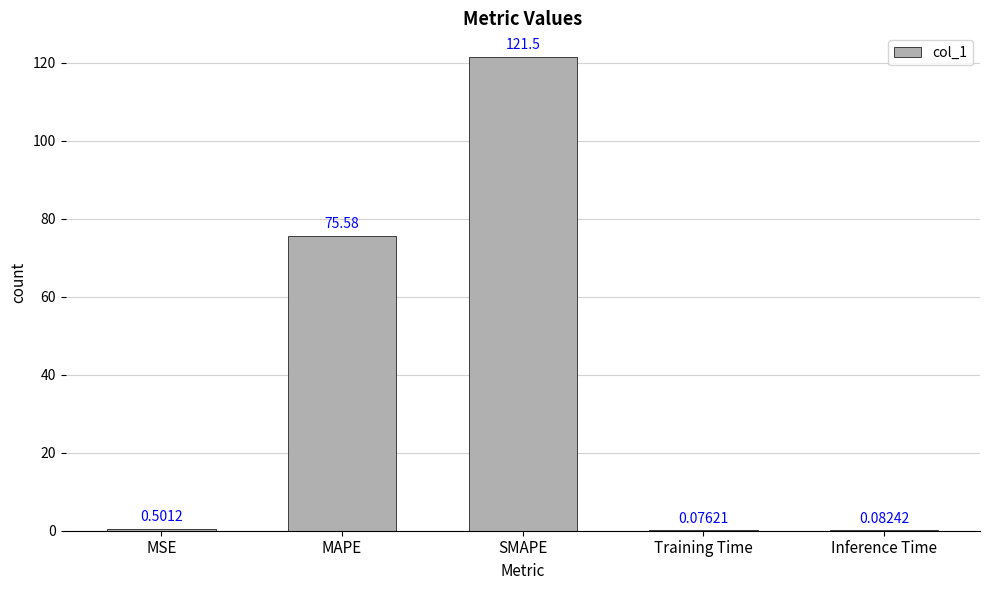

What is the sum of all values?

197.7